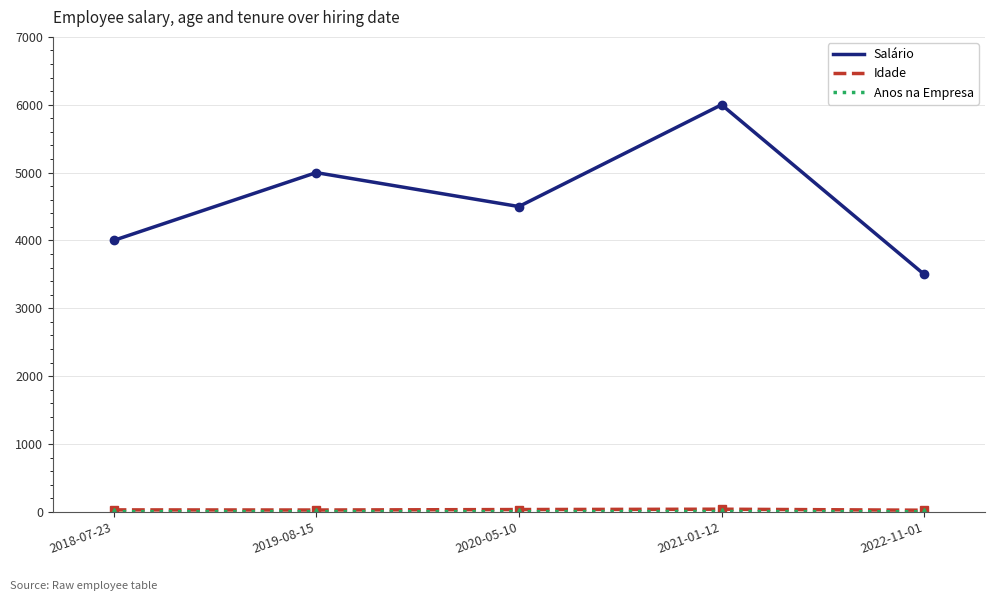

The value of Salário at 2018-07-23 is 4000. True or false?

True